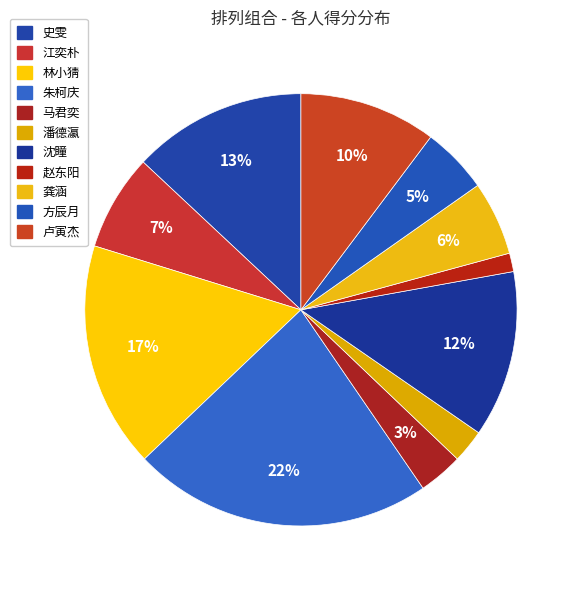

How many slices are in this pie chart?

11